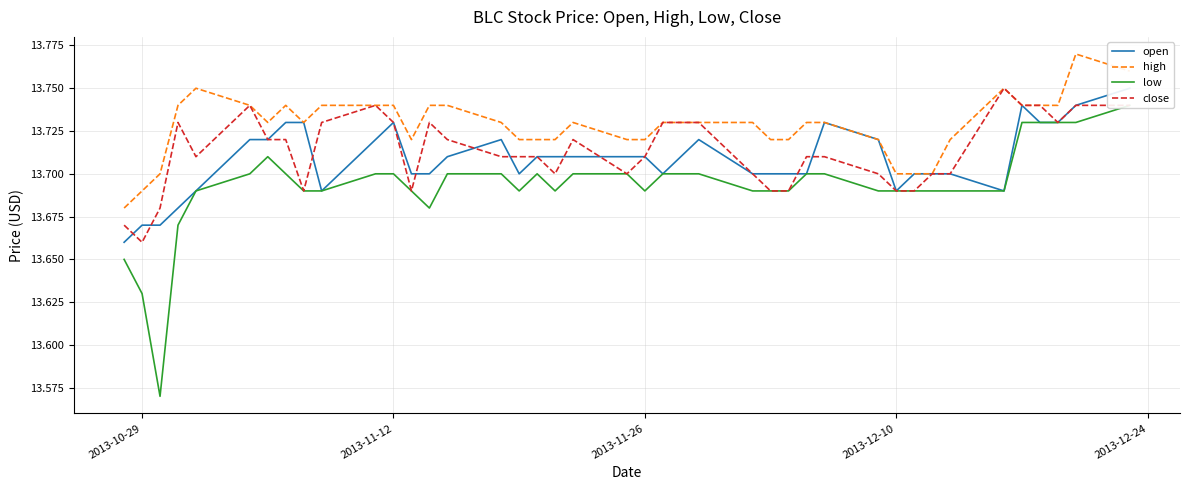

Is this an area chart (filled region under the line)?

No